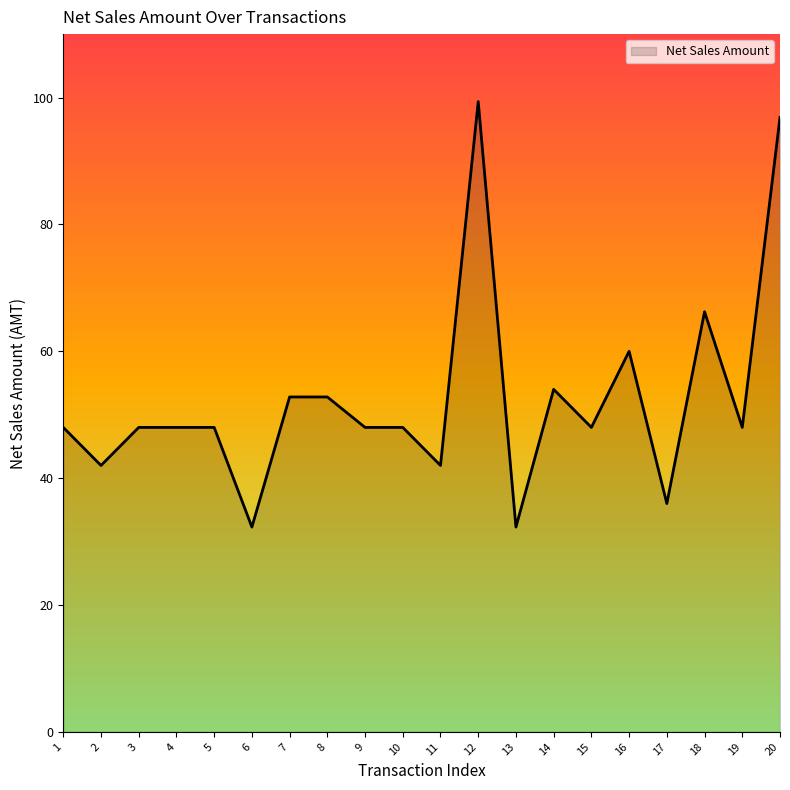

Between 17 and 19, which is larger?

19